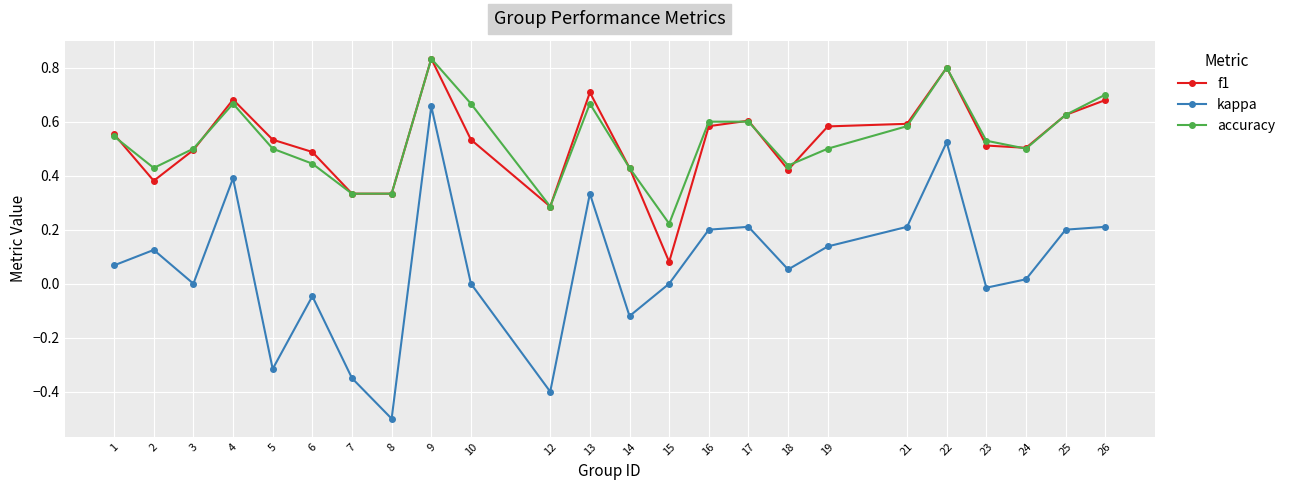

How many data points does each series have?

24